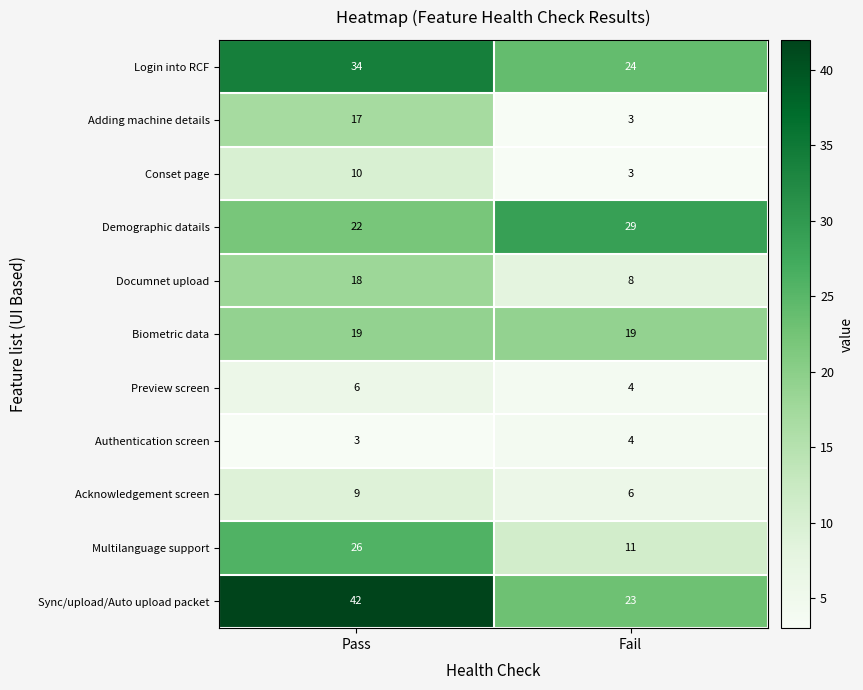

Reading right to left, transcribe all the data shown in this chart.

Login into RCF: Fail=24	Pass=34
Adding machine details: Fail=3	Pass=17
Conset page: Fail=3	Pass=10
Demographic datails: Fail=29	Pass=22
Documnet upload: Fail=8	Pass=18
Biometric data: Fail=19	Pass=19
Preview screen: Fail=4	Pass=6
Authentication screen: Fail=4	Pass=3
Acknowledgement screen: Fail=6	Pass=9
Multilanguage support: Fail=11	Pass=26
Sync/upload/Auto upload packet: Fail=23	Pass=42